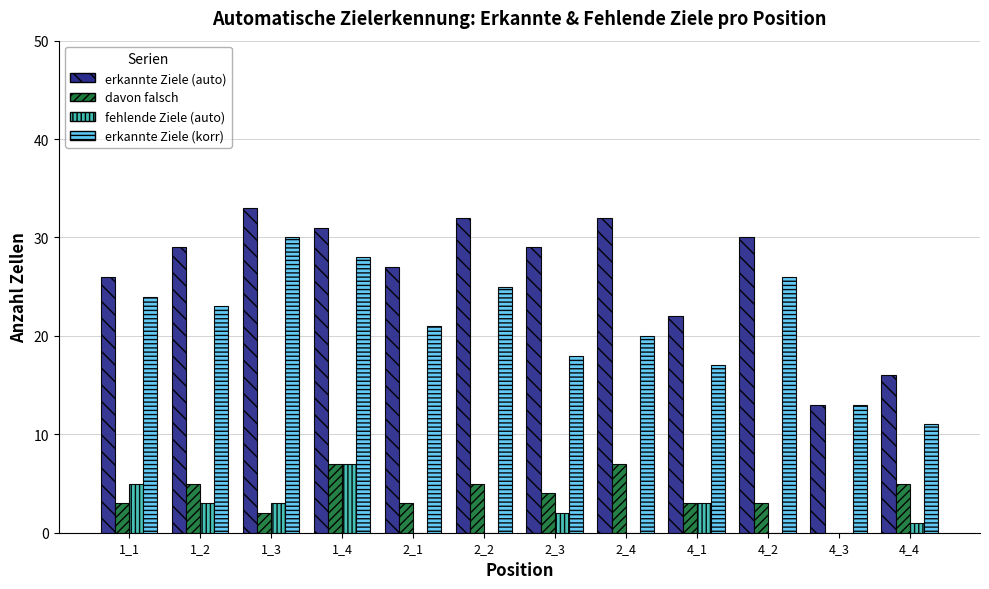

How many groups of bars are there?

12